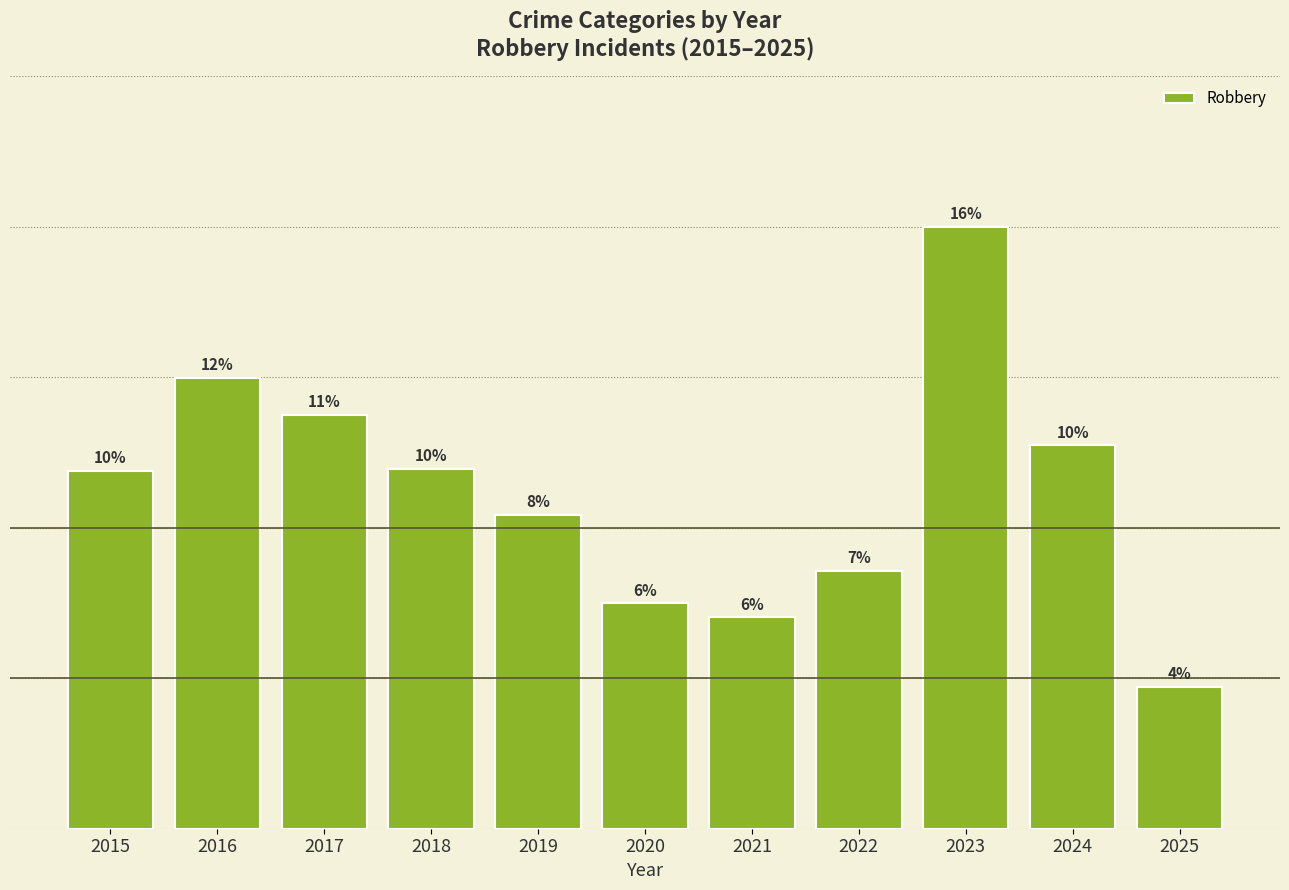

What is the difference between the values at 2015 and 2022?

43